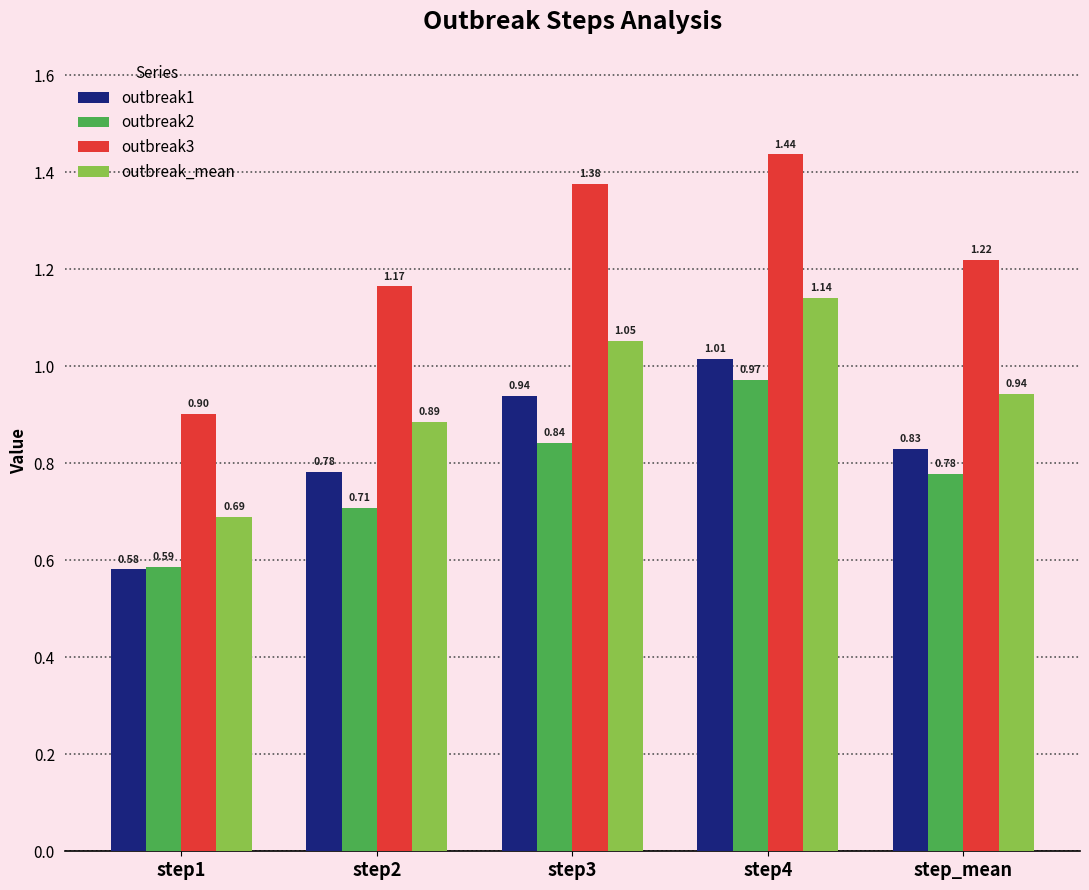

Which series changed the most between step3 and step_mean?

outbreak3